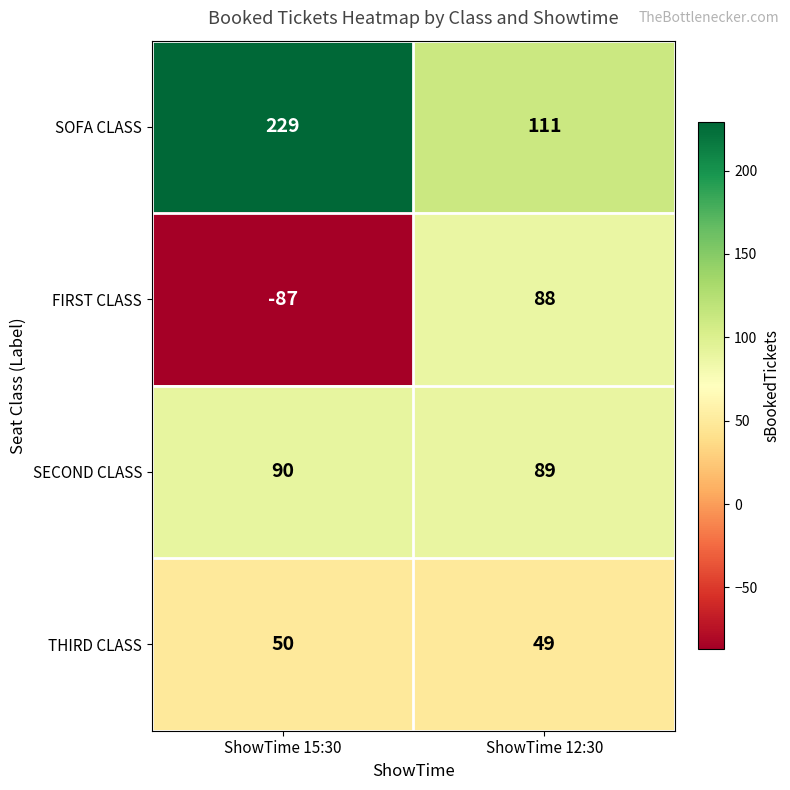

At which category is the sum across all series the highest?

ShowTime 12:30